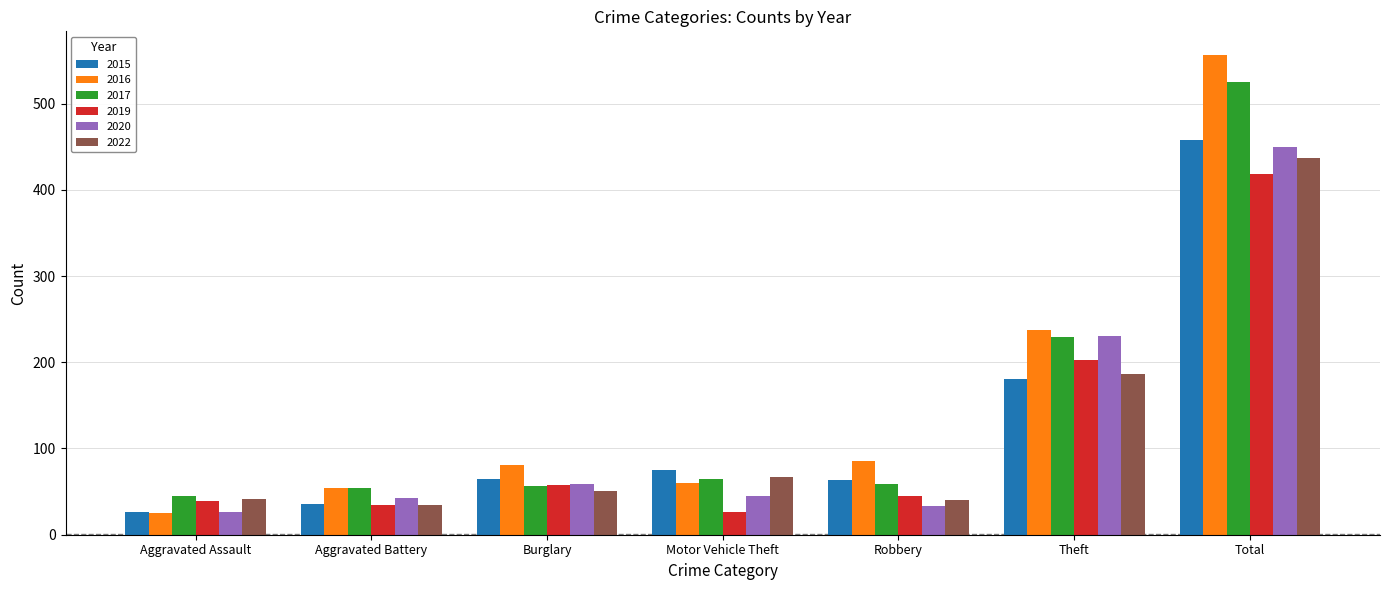

The value of 2022 at Burglary is 51. True or false?

True